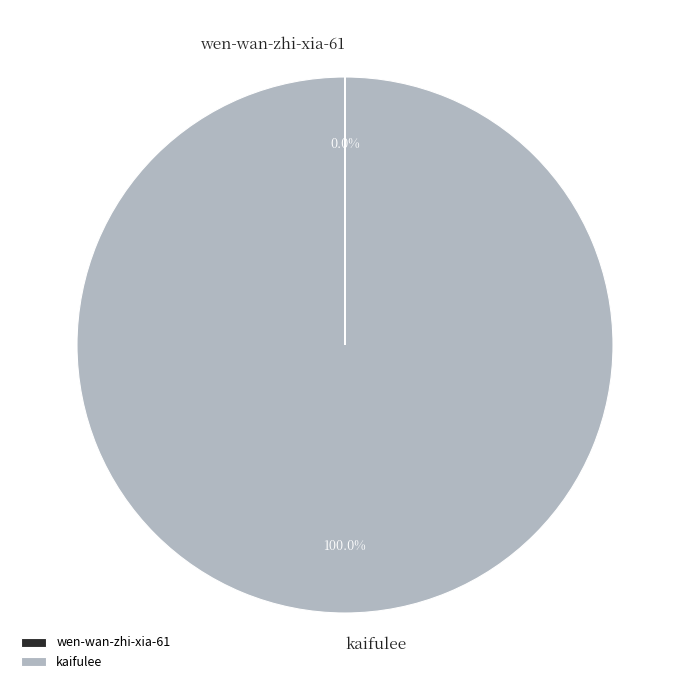

What is the majority slice?

kaifulee